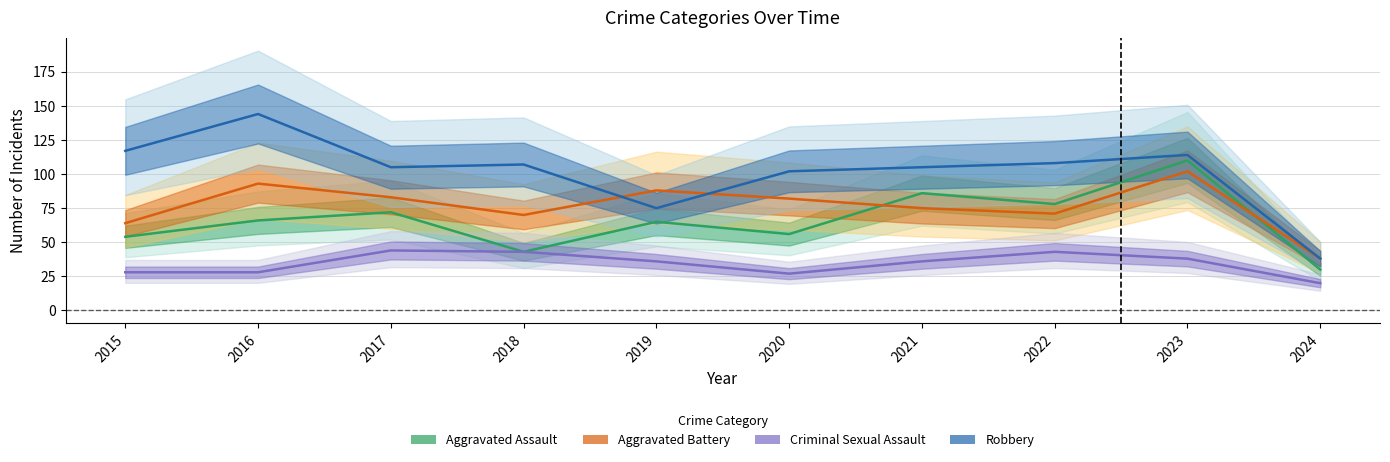

What is the difference between the Robbery values at 2015 and 2017?

12